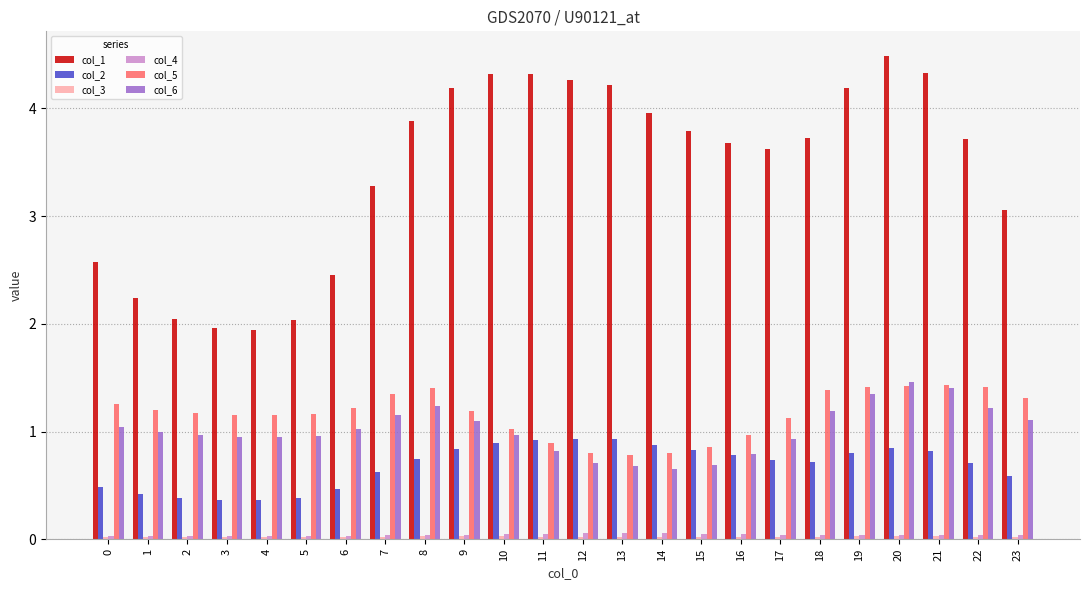

Between 1 and 19, which series saw the biggest shift?

col_1